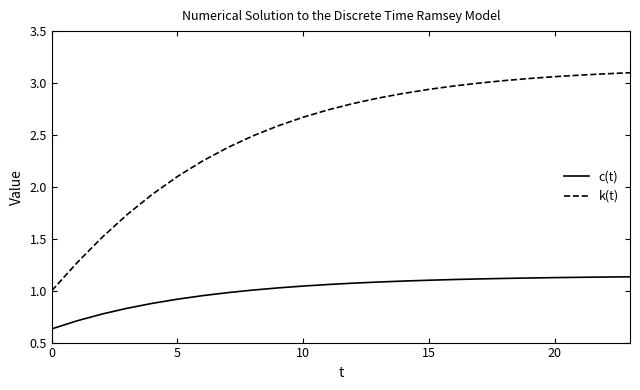

True or false: k(t) and c(t) cross at least once.

False